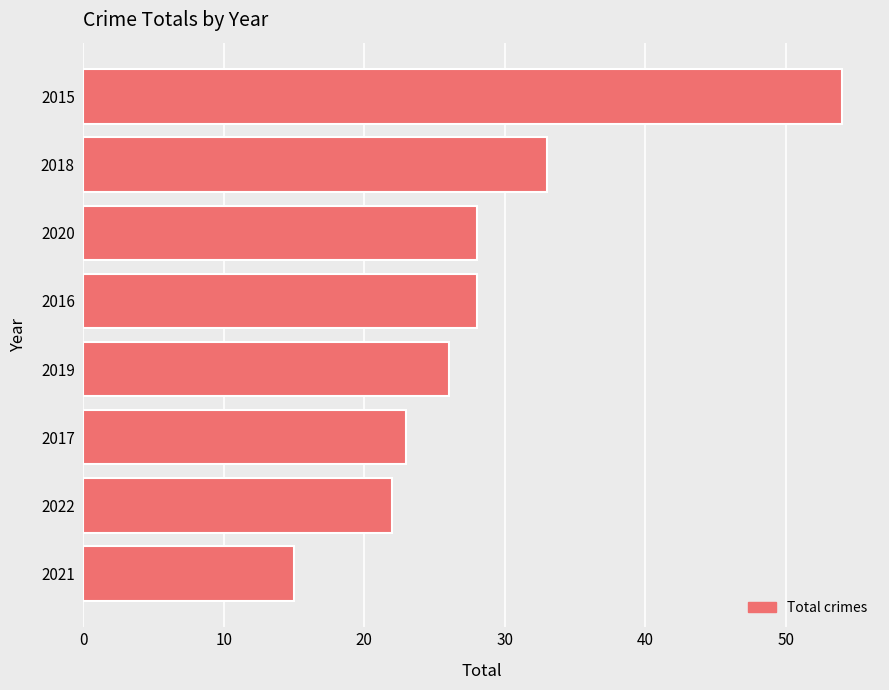

Where is the data nearest to the value 34?

2018